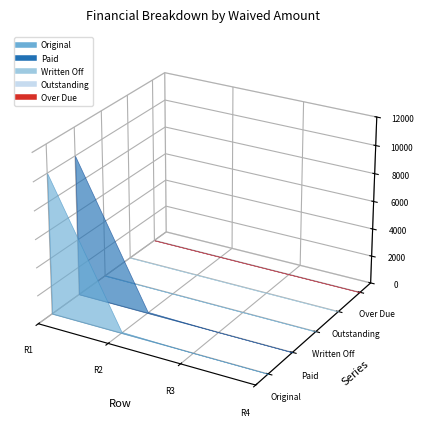

Rank the series by their maximum value, from highest to lowest.

Original, Paid, Written Off, Outstanding, Over Due